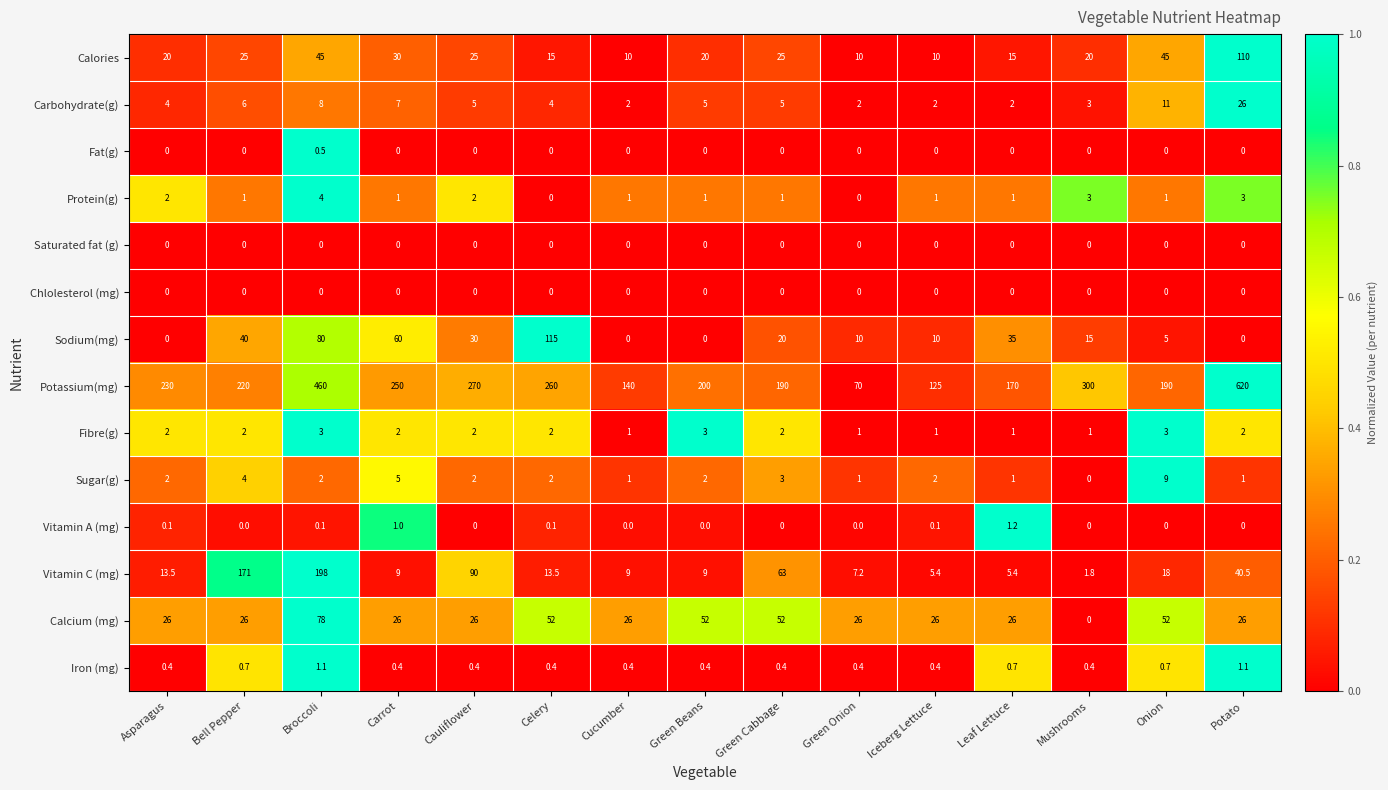

What is the total value across all series at Broccoli?

879.7